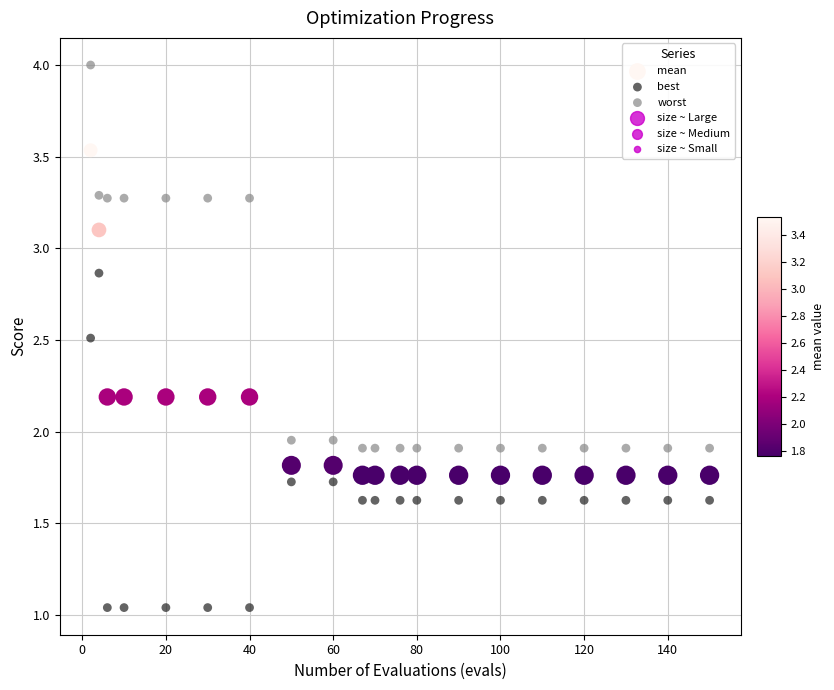

Across all data points, what is the range of X values (max minus min)?

148.0